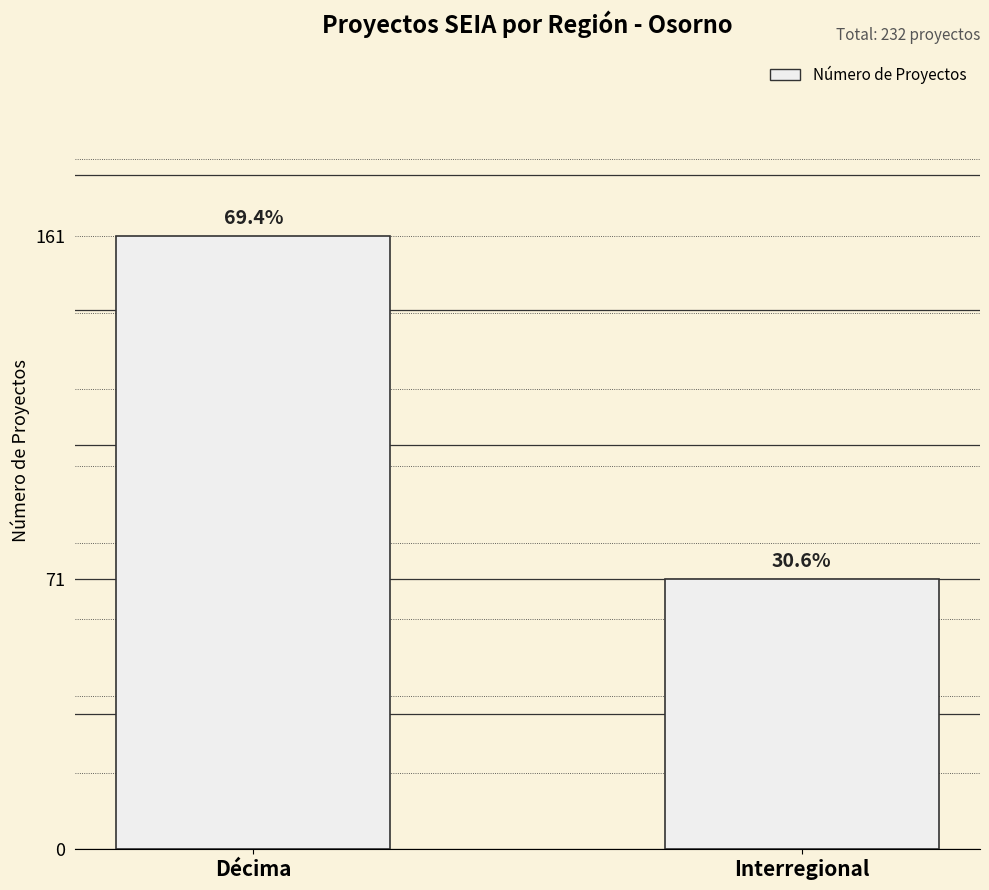

What is the maximum value shown in the chart?

161